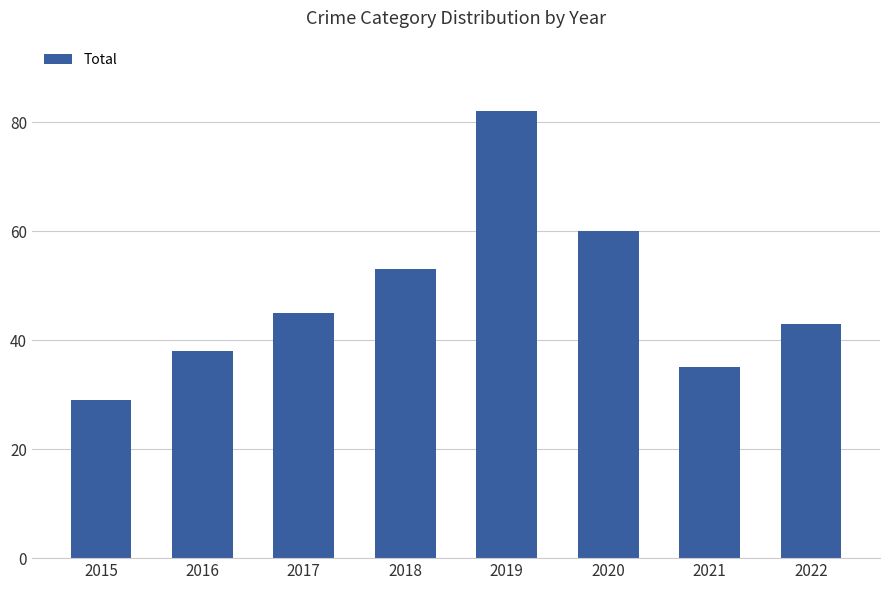

What is the difference between the maximum and minimum values?

53